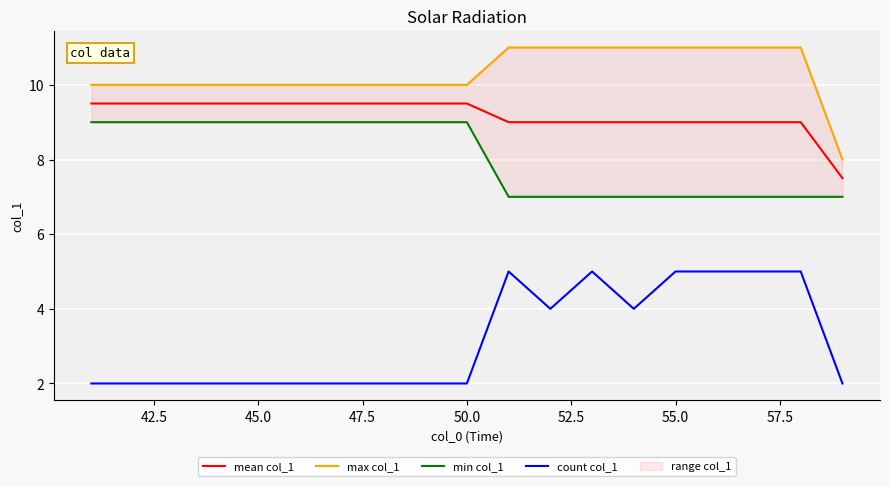

The mean col_1 series shows 9.5 at 50.0. True or false?

True